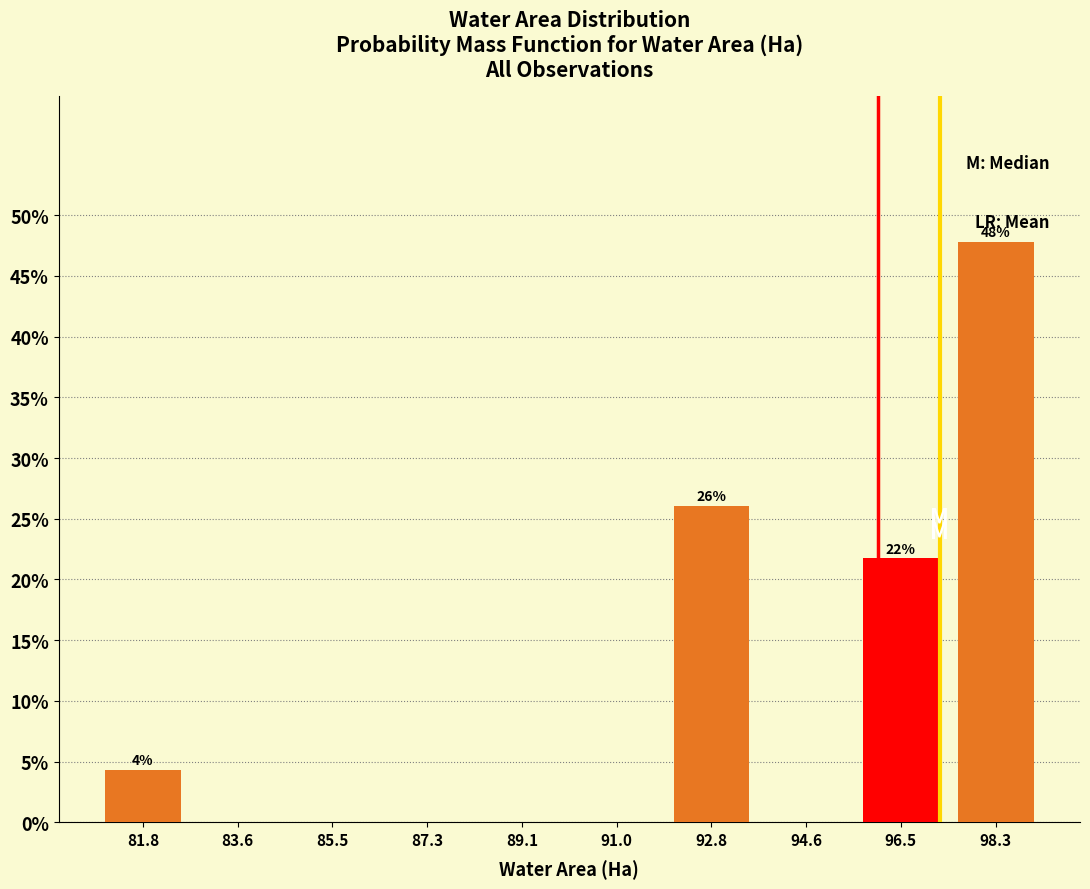

Over which range of the x-axis is the bar tallest?

97.4 to 99.2